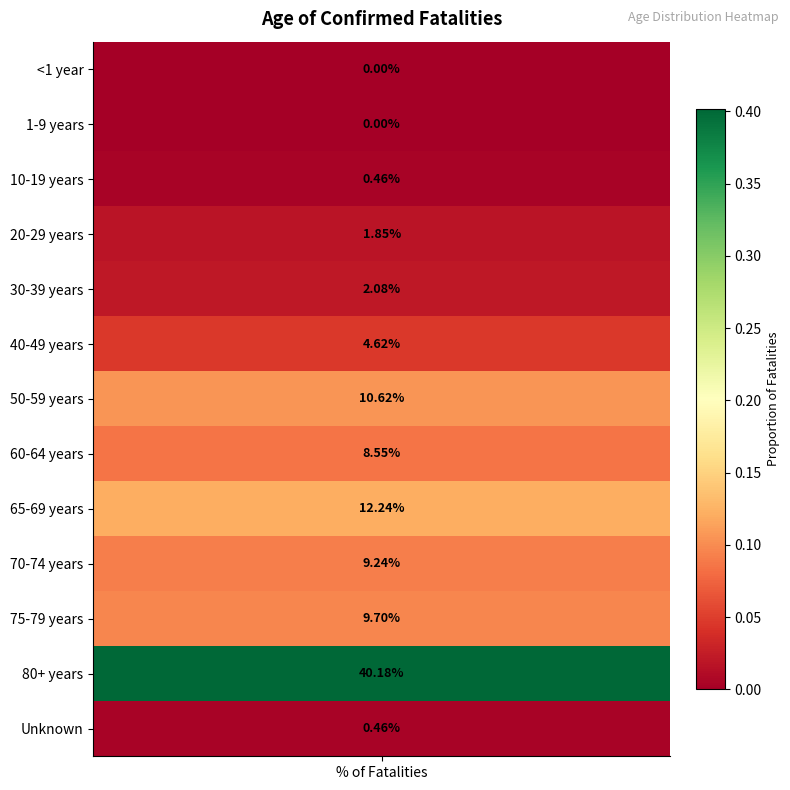

The value at 75-79 years is 0.1. True or false?

False